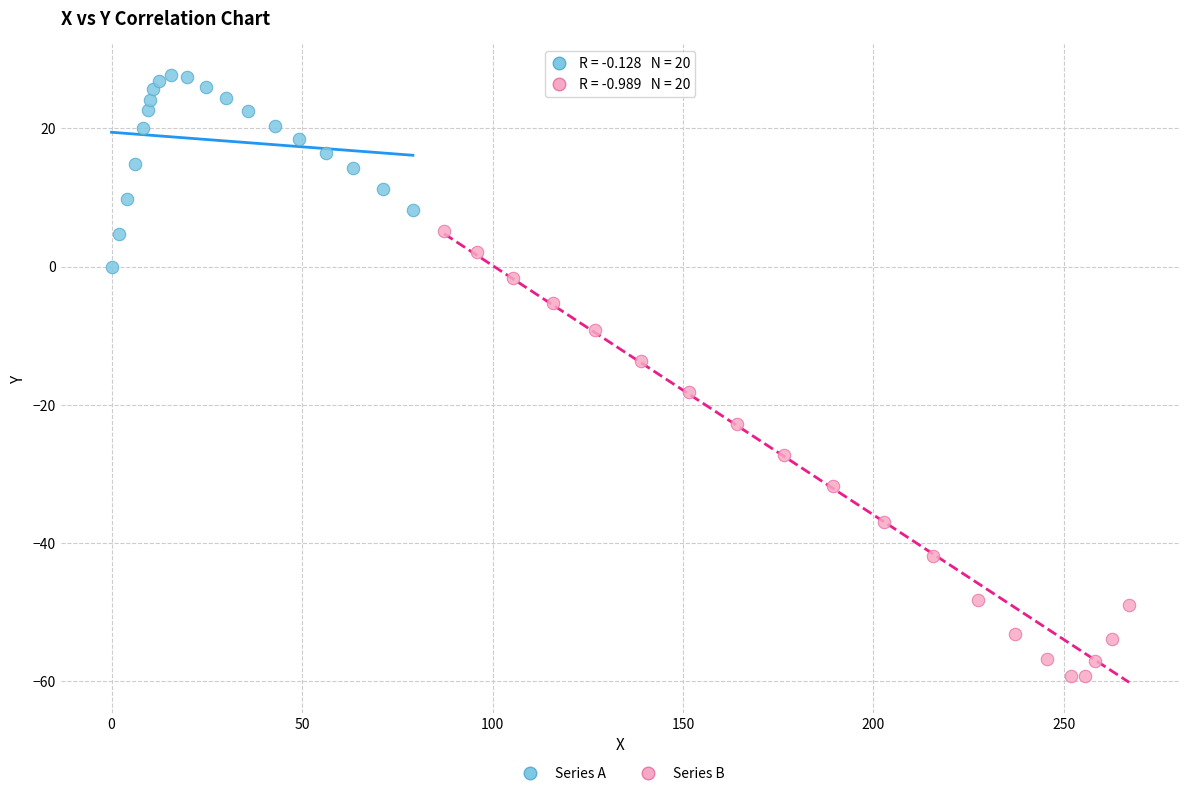

Which series reaches the minimum Y coordinate?

Series B